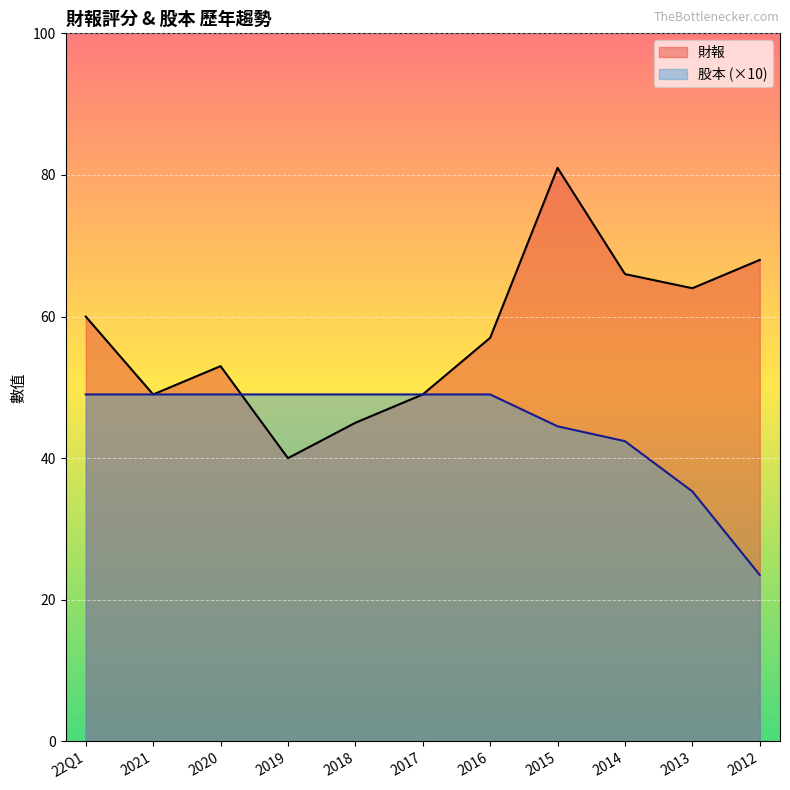

Does the chart display data point markers on the line(s)?

No